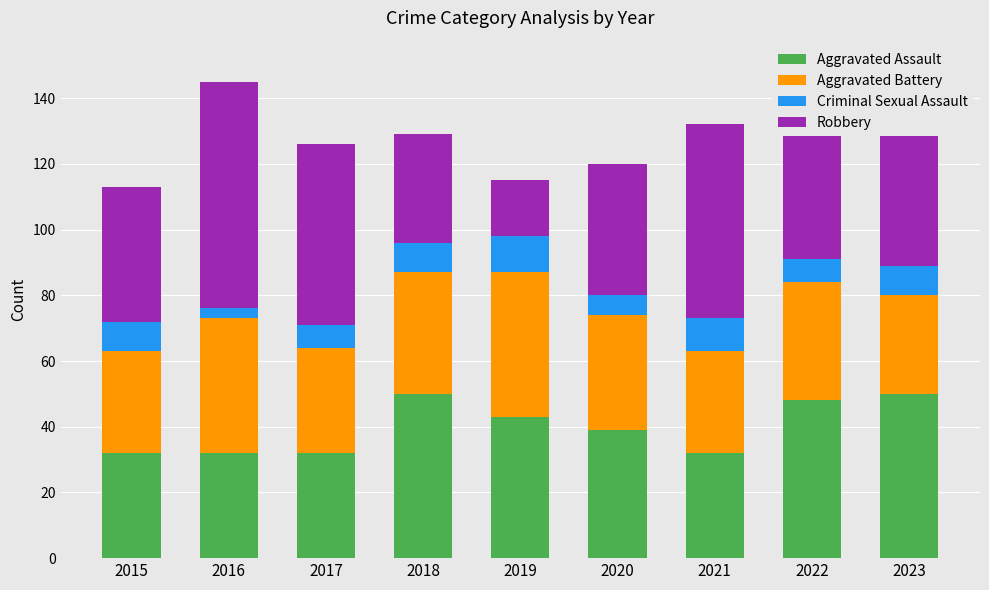

What is the difference between the maximum and minimum values in the Aggravated Assault series?

18